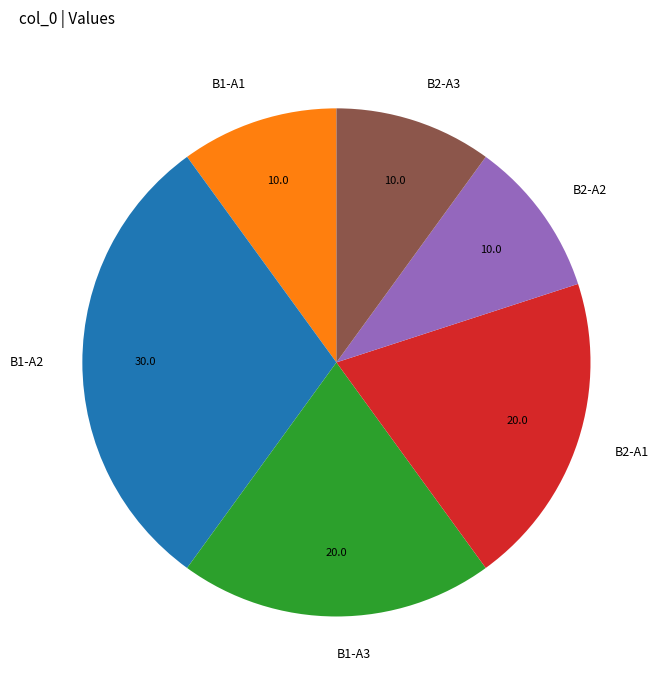

Do B2-A2 and B1-A3 together represent more than half of the pie?

No